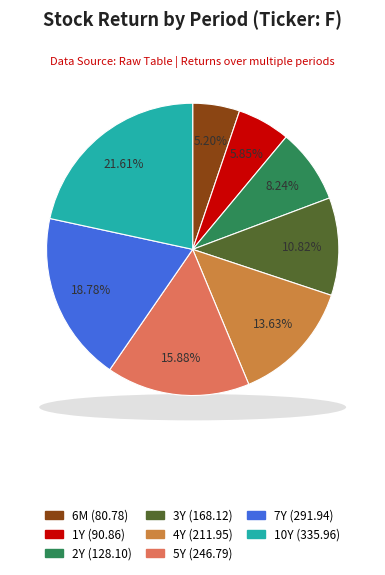

Does 4Y account for over 50% of the chart?

No